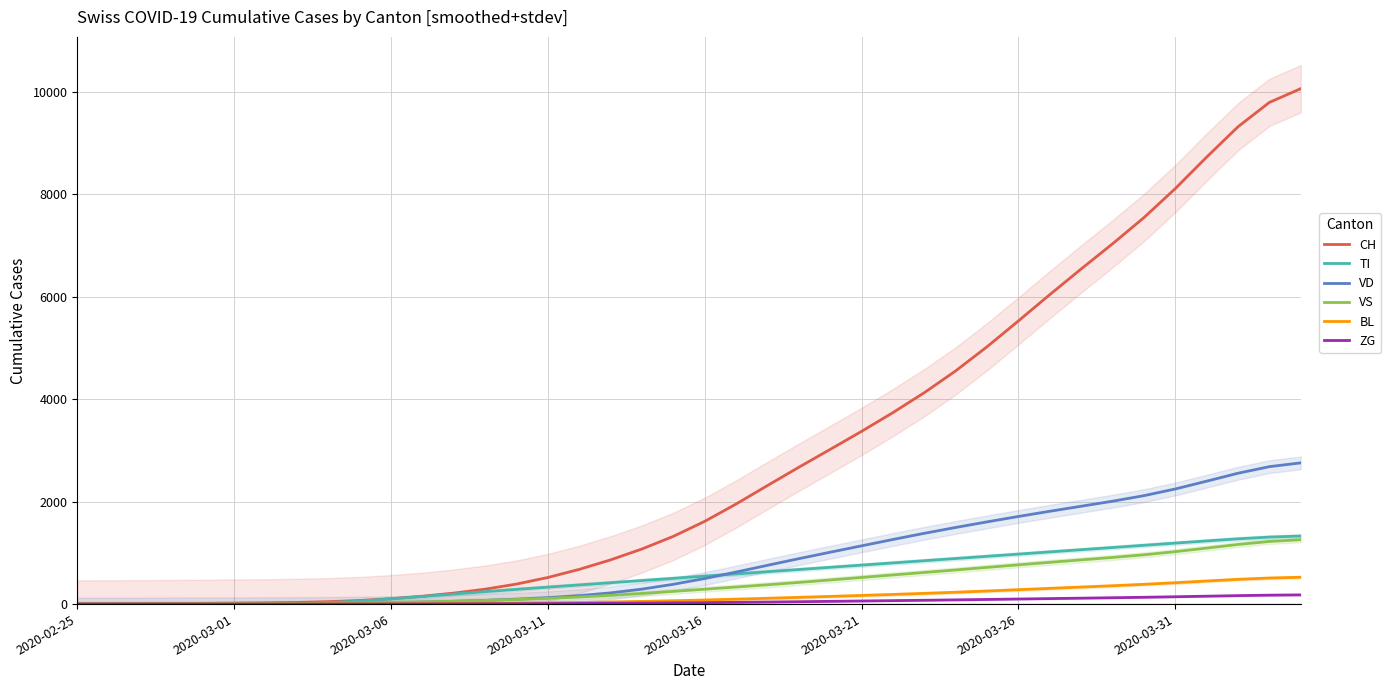

Is it true that TI equals 1308.7 at 38?

True